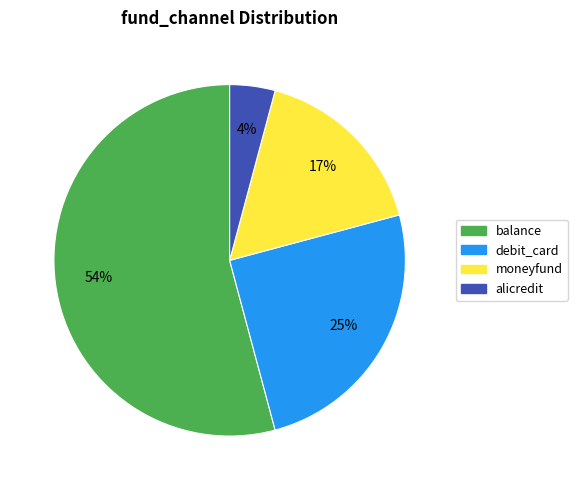

Between balance and moneyfund, which is larger?

balance